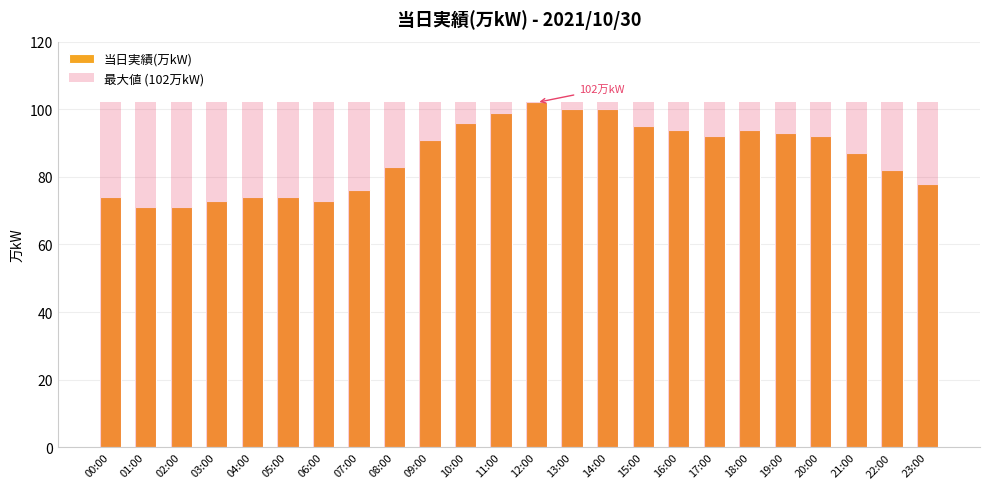

Count the number of data series in this chart.

2